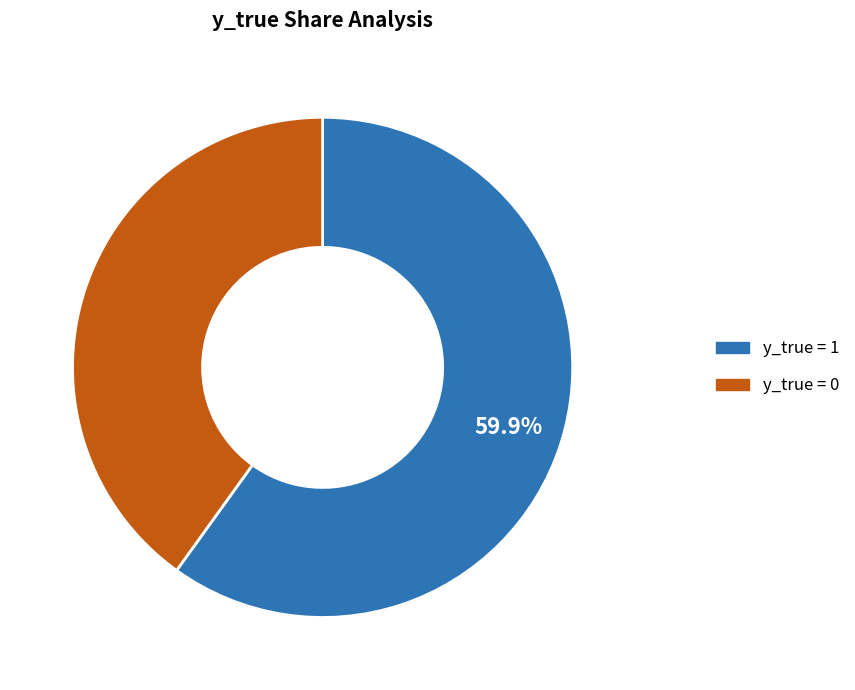

Which category has the biggest portion of the pie?

y_true = 1